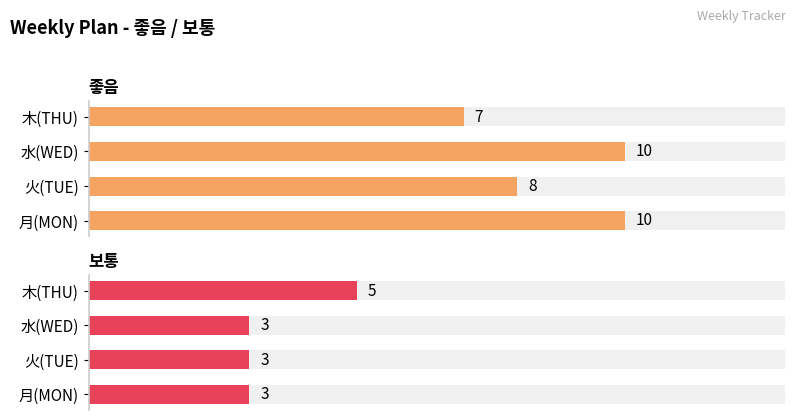

At 月(MON), list the series in order from largest to smallest.

좋음, 보통